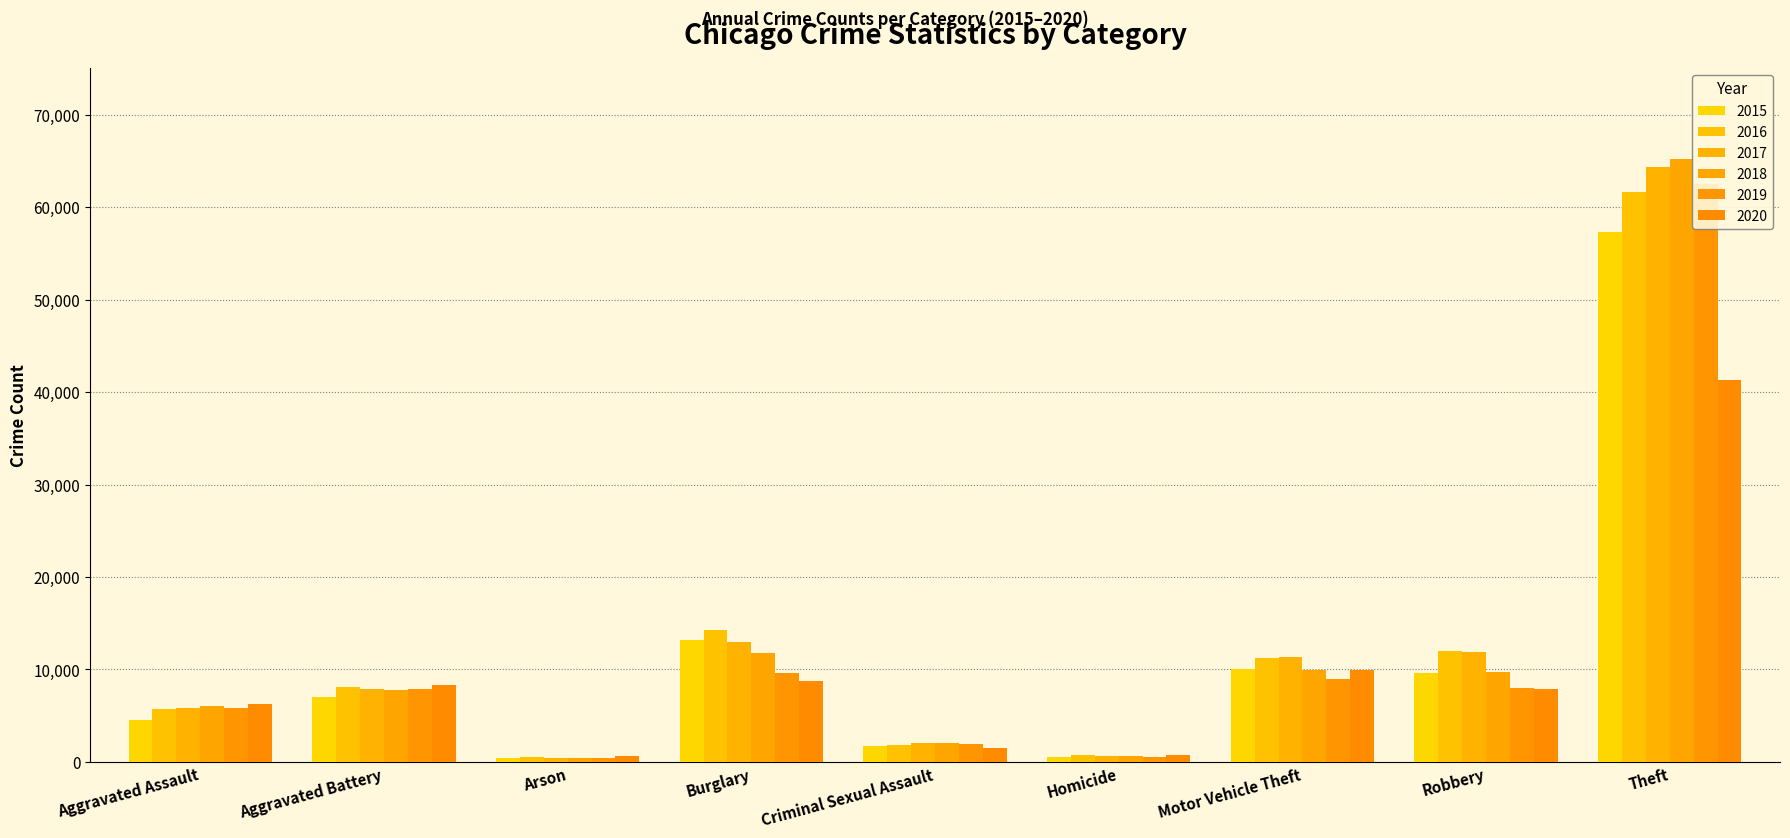

Does the chart contain stacked bars?

No